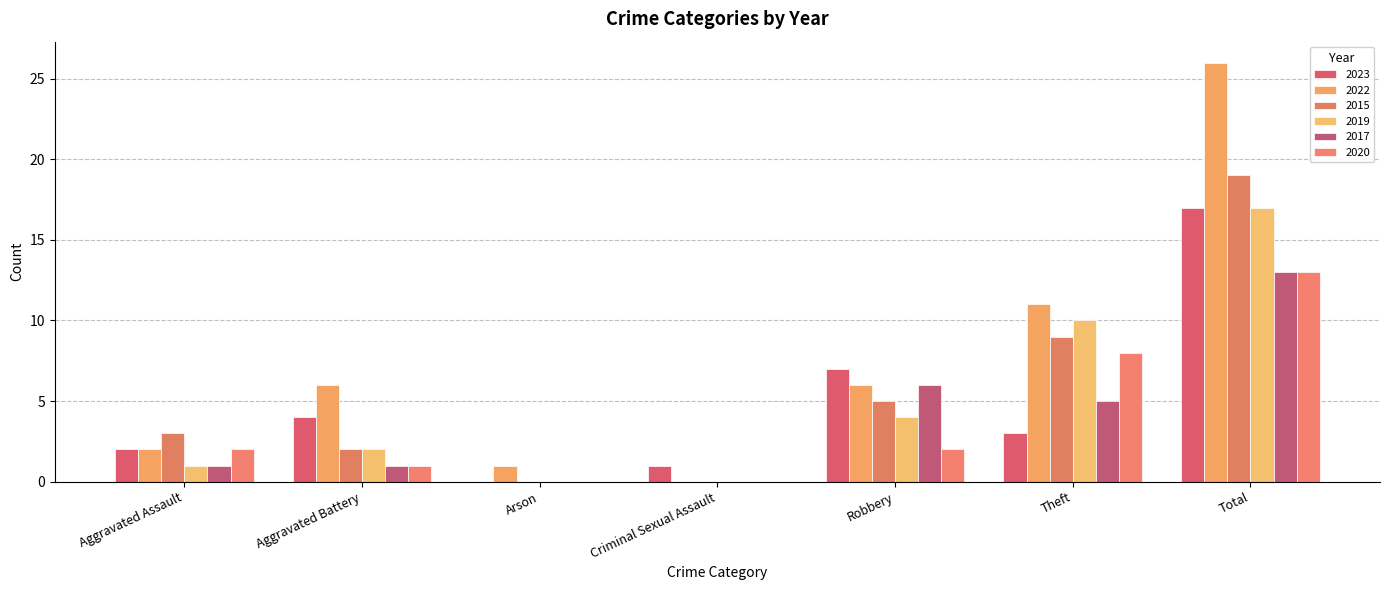

At Criminal Sexual Assault, list the series in order from largest to smallest.

2023, 2022, 2015, 2019, 2017, 2020